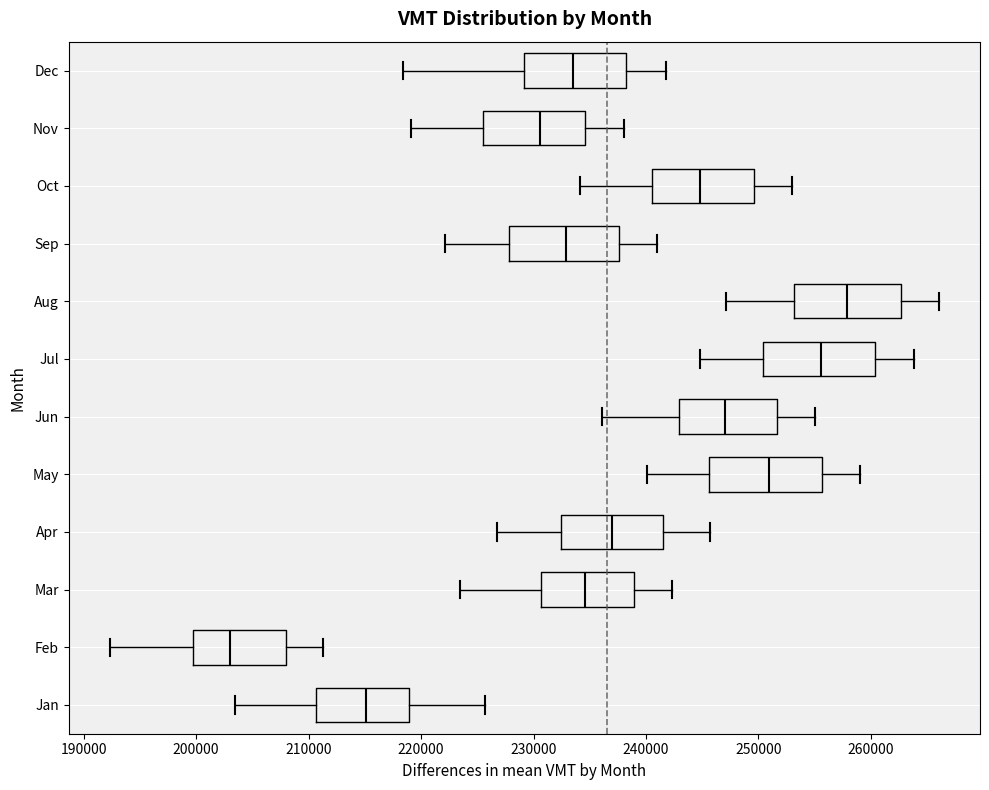

Where does the right whisker of the box for Jun end on the x-axis? The values are not printed on the chart, so give them approximately, as read against the axis.

255000